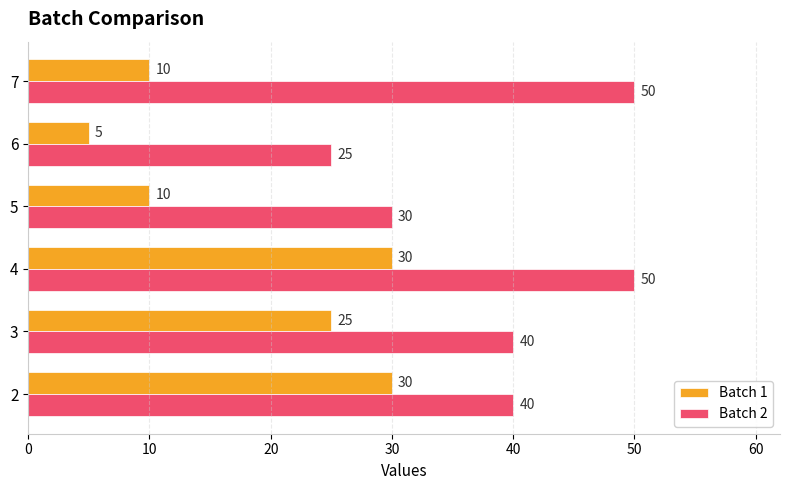

Count the Batch 1 values in the range 10 to 30.

5